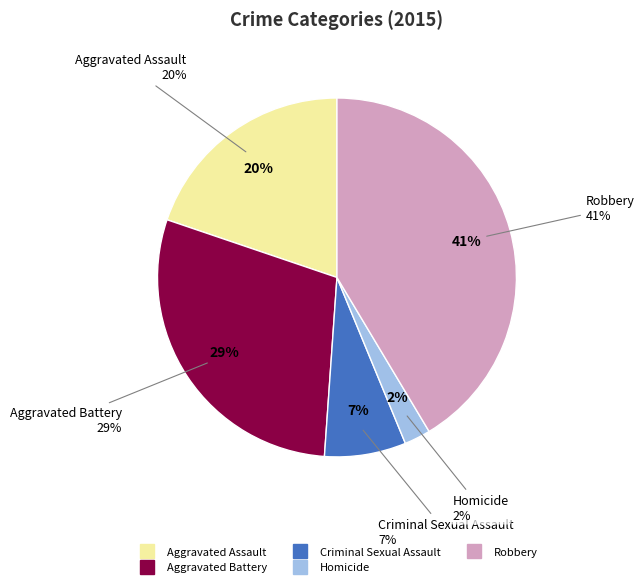

To the nearest percent, what portion does Aggravated Battery represent?

29%